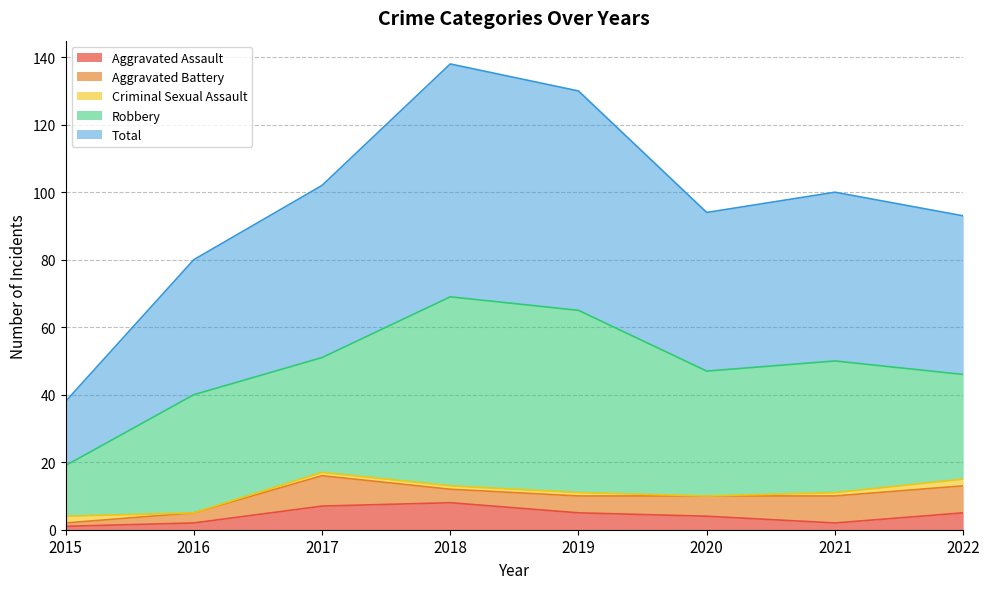

Rank the series by their maximum value, from highest to lowest.

Total, Robbery, Aggravated Battery, Aggravated Assault, Criminal Sexual Assault